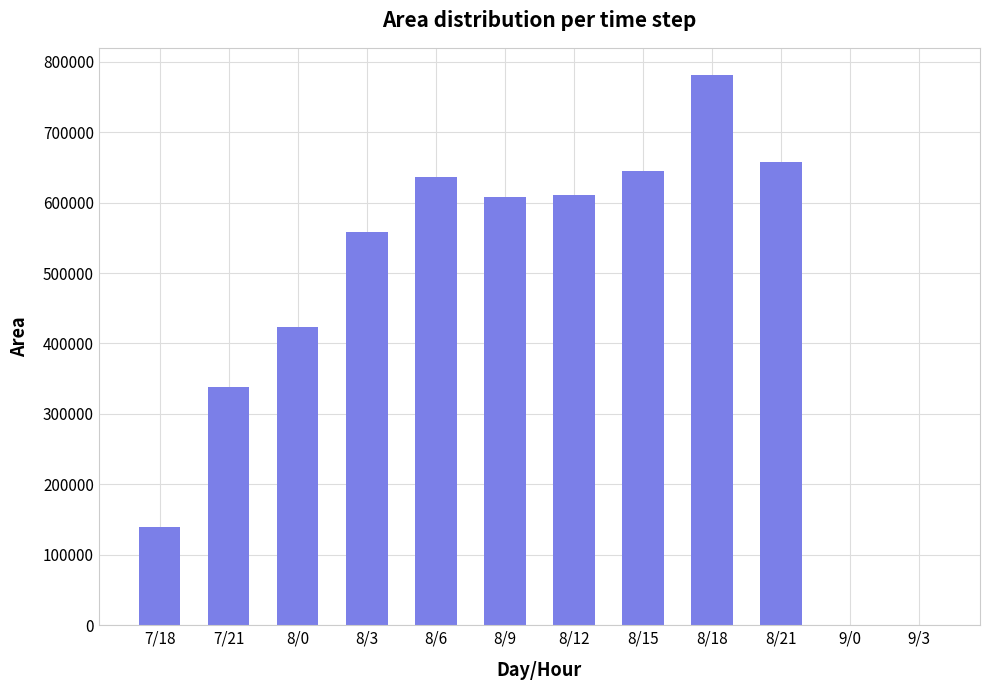

At which label is the value closest to 390312?

8/0